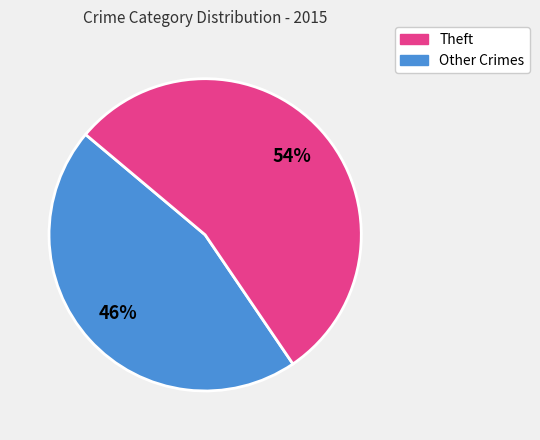

Does any single category account for the majority?

Yes